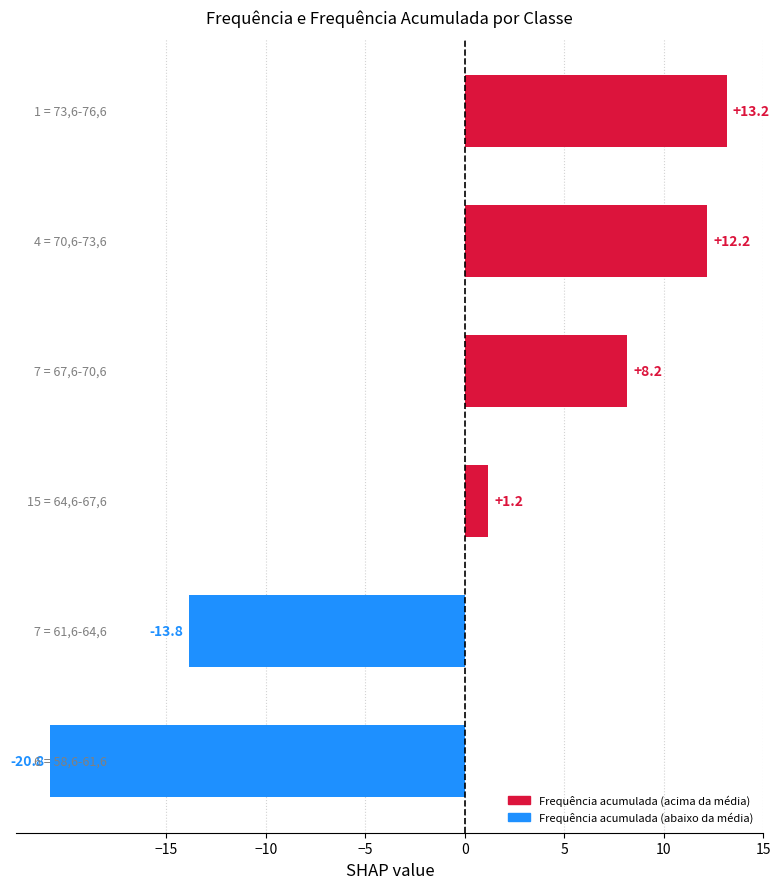

What is the smallest value displayed?

-20.8